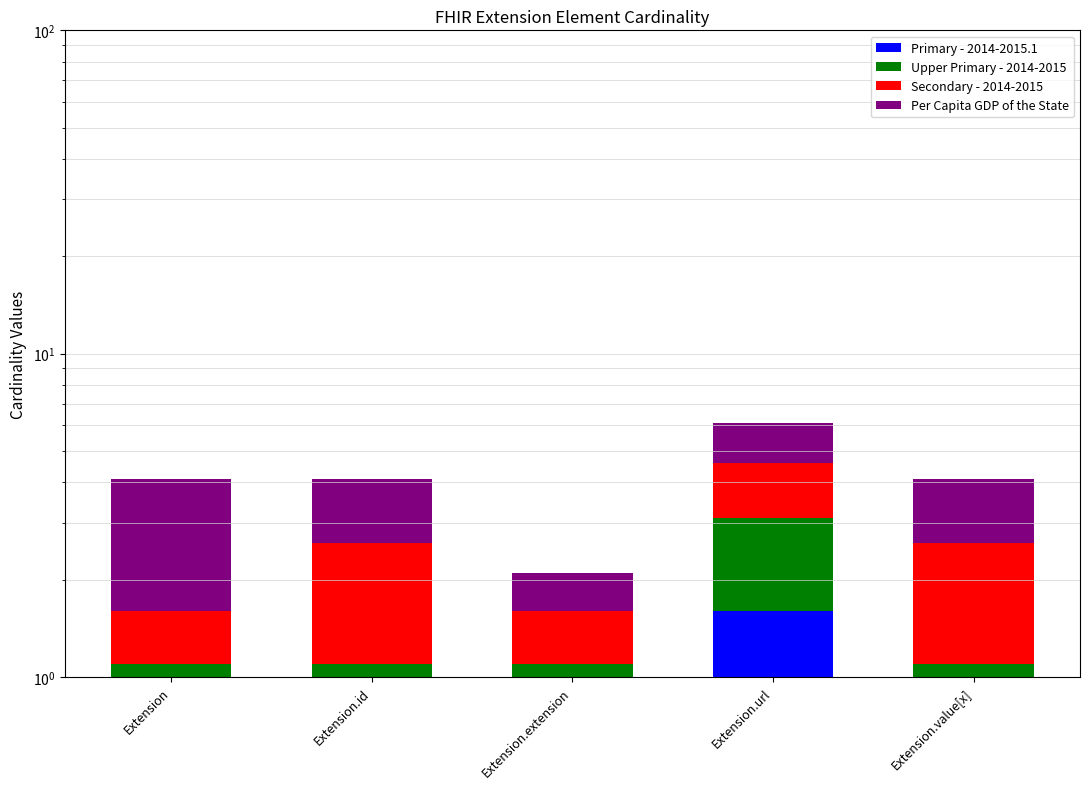

At which category is the sum across all series the highest?

Extension.url